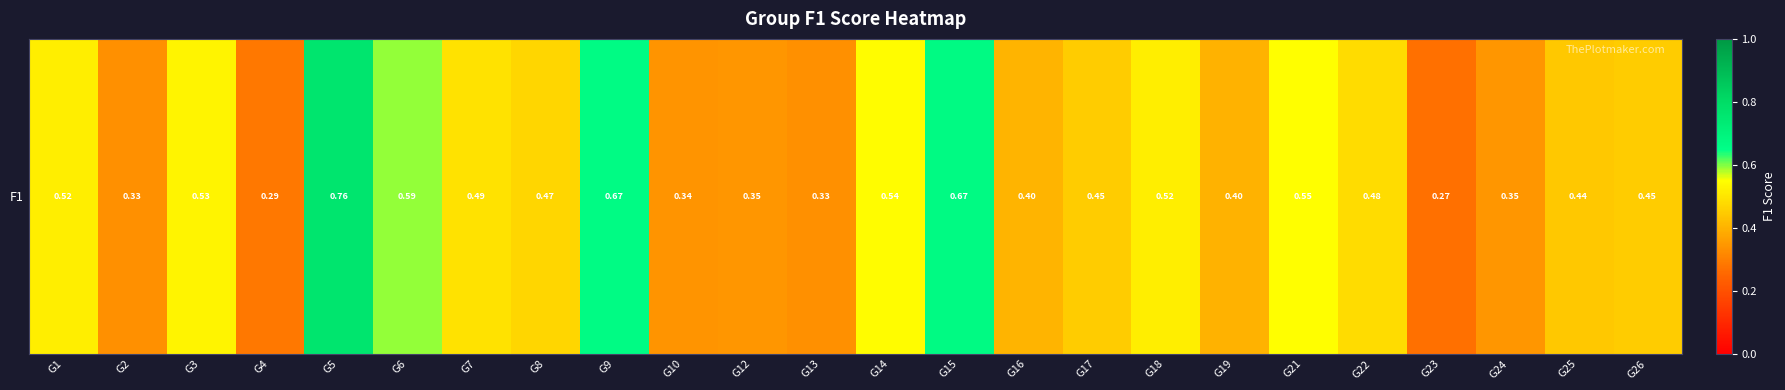

What is the change in value from G14 to G26?

-0.1